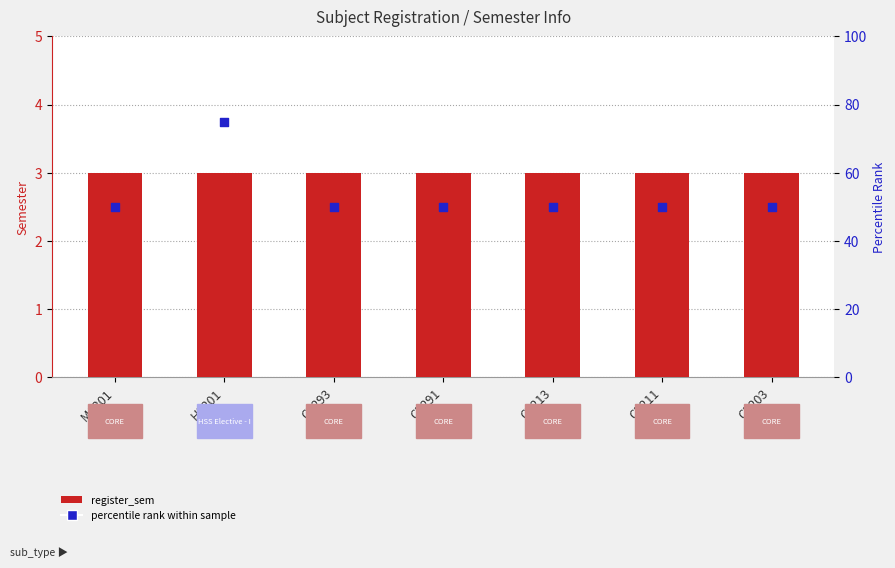

Which series reaches the maximum Y coordinate?

percentile rank within sample